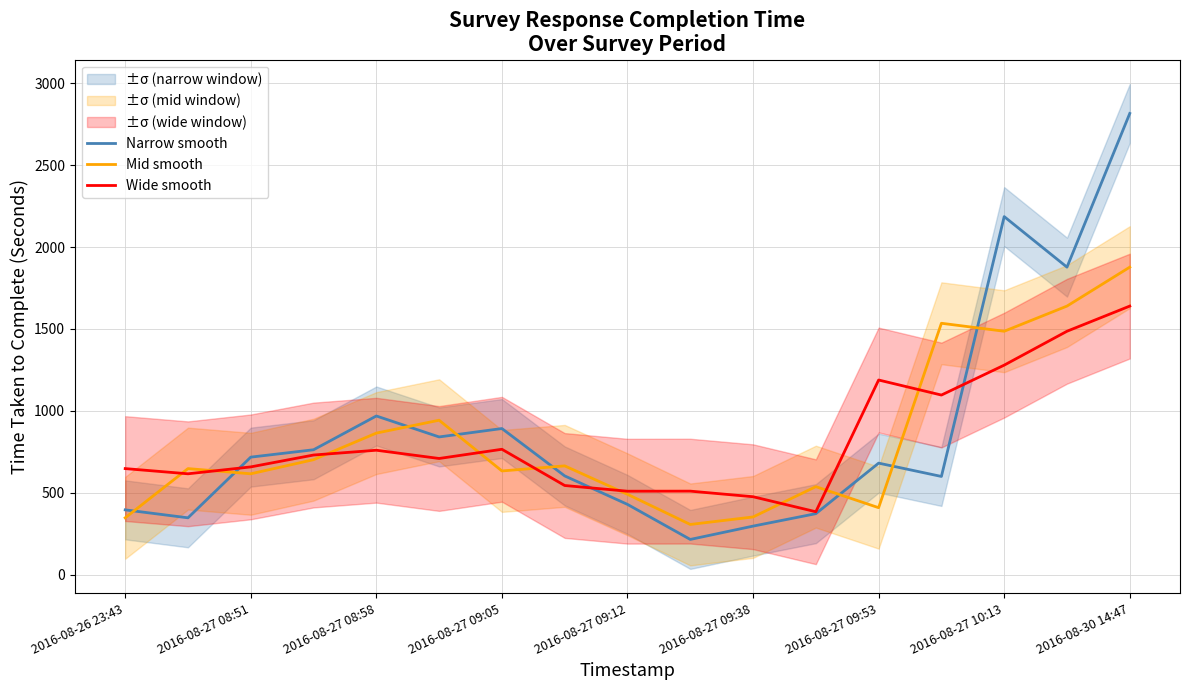

The value of Wide smooth at 2016-08-27 08:58 is 759.1. True or false?

True